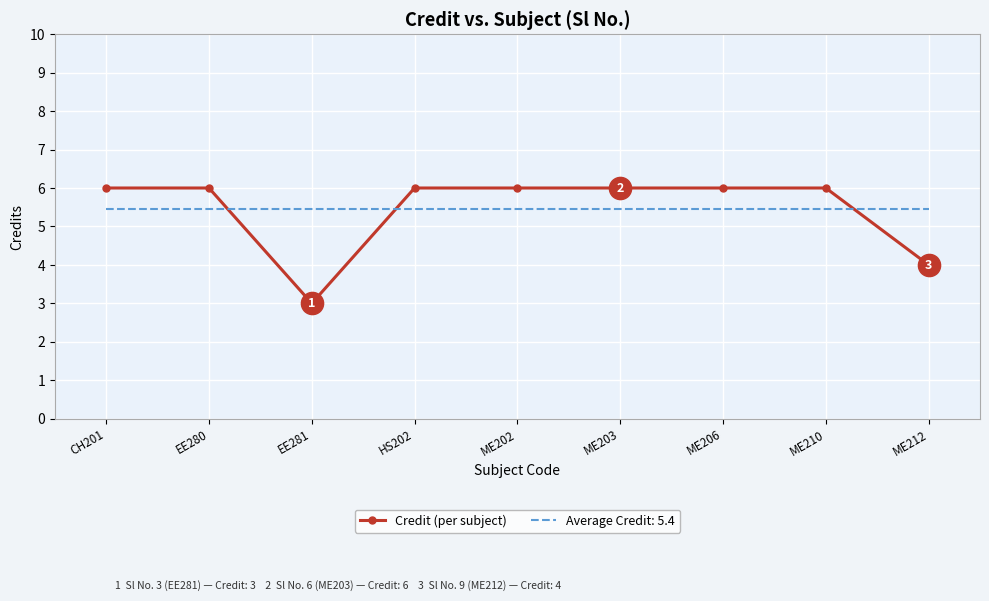

At ME210, list the series in order from smallest to largest.

Average Credit: 5.4, Credit (per subject)